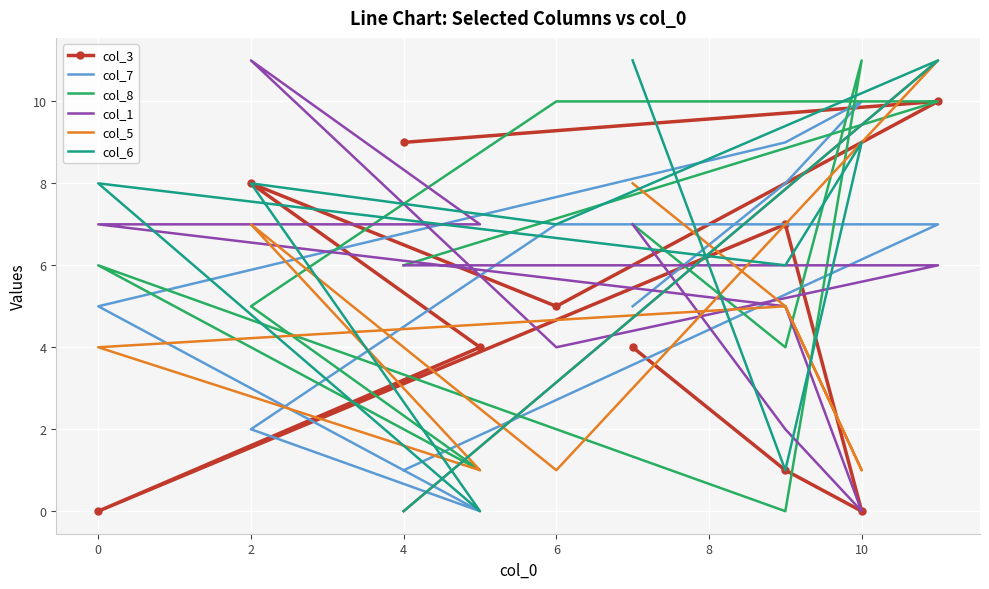

How many interior local peaks does the col_3 series have?

3